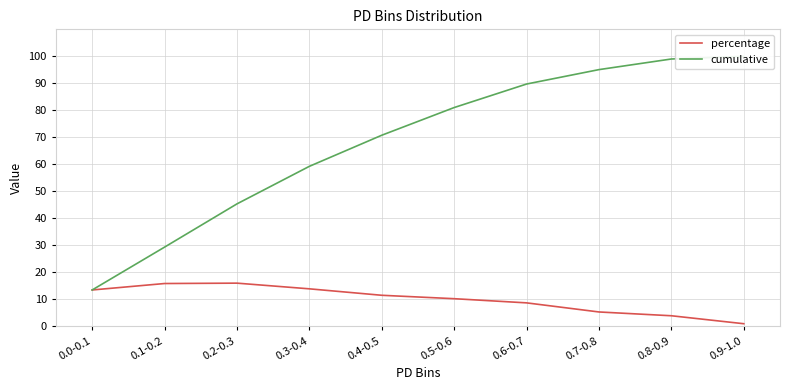

Reading left to right, list all the values displayed in this chart.

percentage: 0.0-0.1=13.5	0.1-0.2=15.9	0.2-0.3=16.0	0.3-0.4=13.9	0.4-0.5=11.5	0.5-0.6=10.3	0.6-0.7=8.7	0.7-0.8=5.3	0.8-0.9=3.9	0.9-1.0=1.0
cumulative: 0.0-0.1=13.5	0.1-0.2=29.4	0.2-0.3=45.4	0.3-0.4=59.3	0.4-0.5=70.8	0.5-0.6=81.0	0.6-0.7=89.7	0.7-0.8=95.1	0.8-0.9=99.0	0.9-1.0=100.0